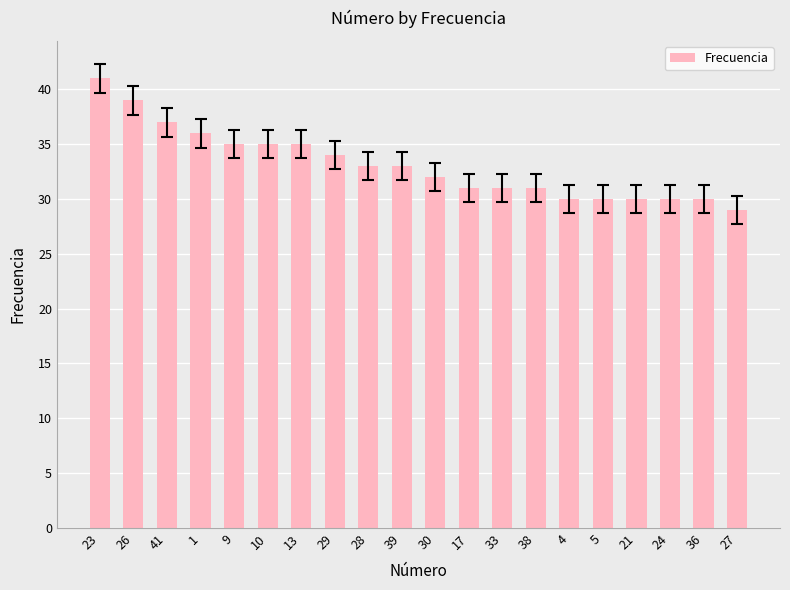

What value does the data have at 9, to the nearest 5?

35